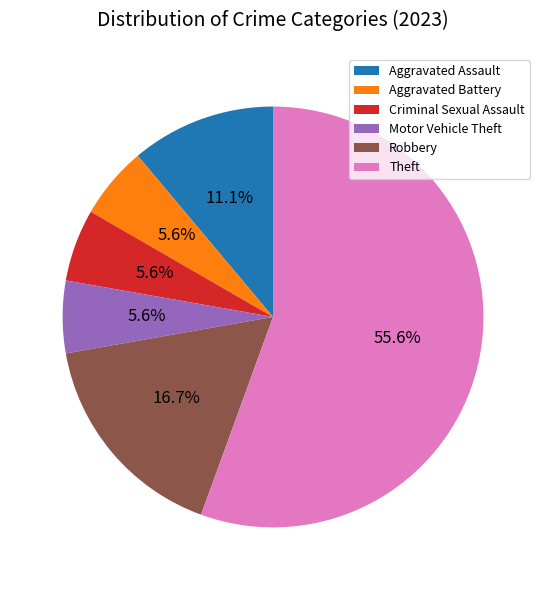

Which category accounts for the majority?

Theft